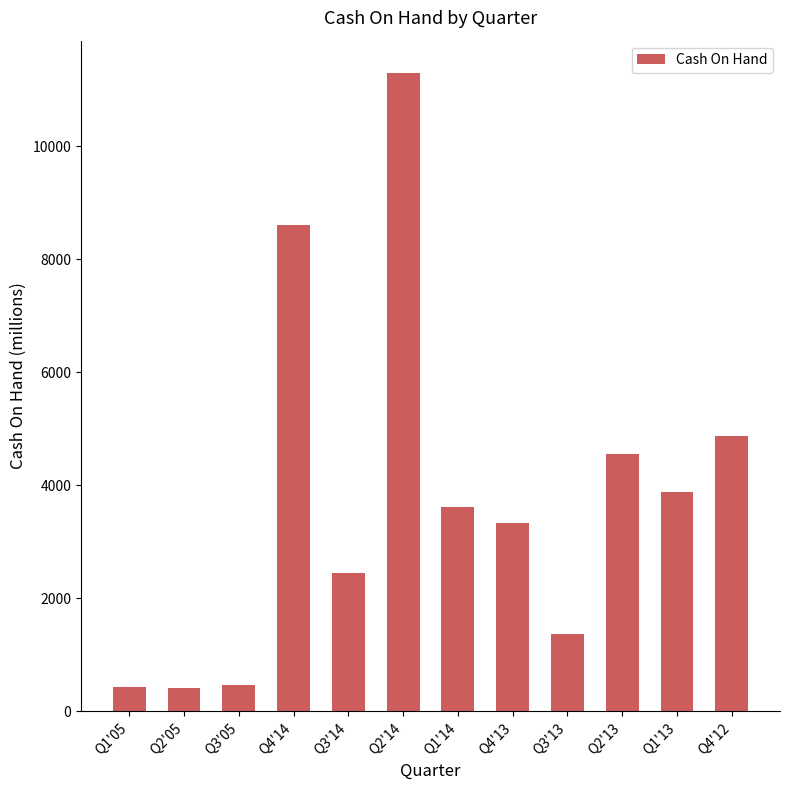

What is the ratio of the value at Q4'13 to the value at Q2'14?

0.3